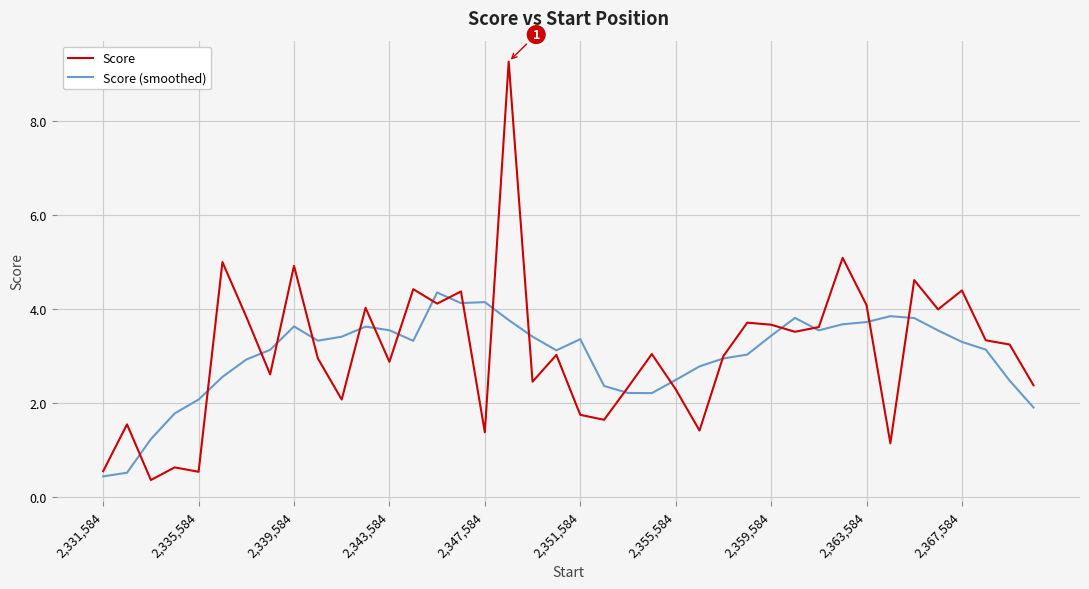

How many lines are shown in the chart?

2